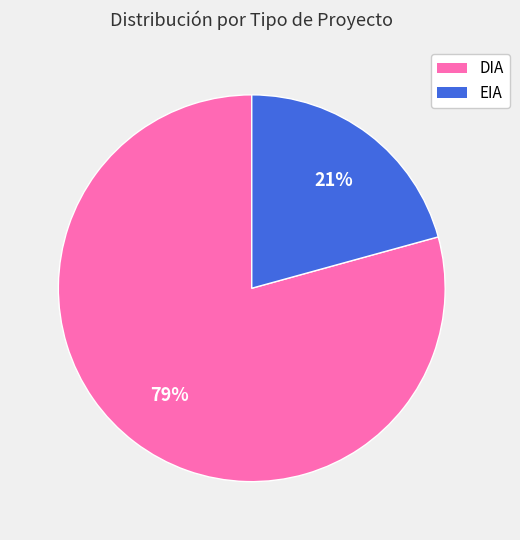

True or false: DIA accounts for 79% of the total.

True